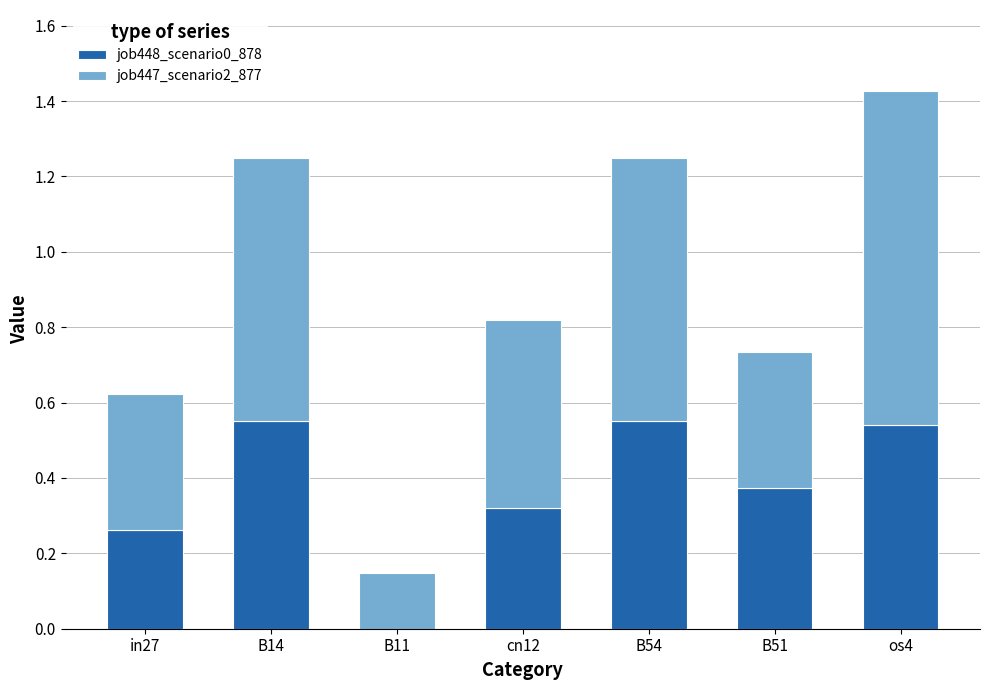

At which category is the sum across all series the highest?

os4